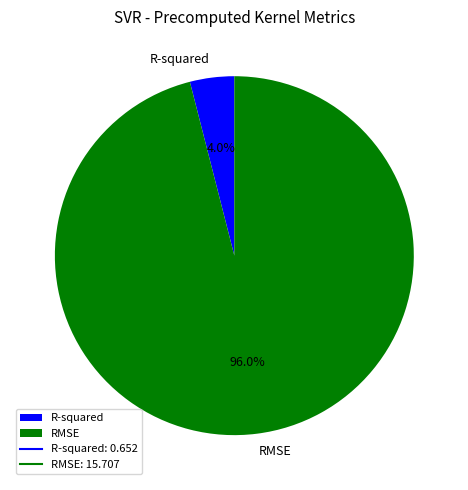

To the nearest percent, what is the combined percentage of R-squared and RMSE?

100%